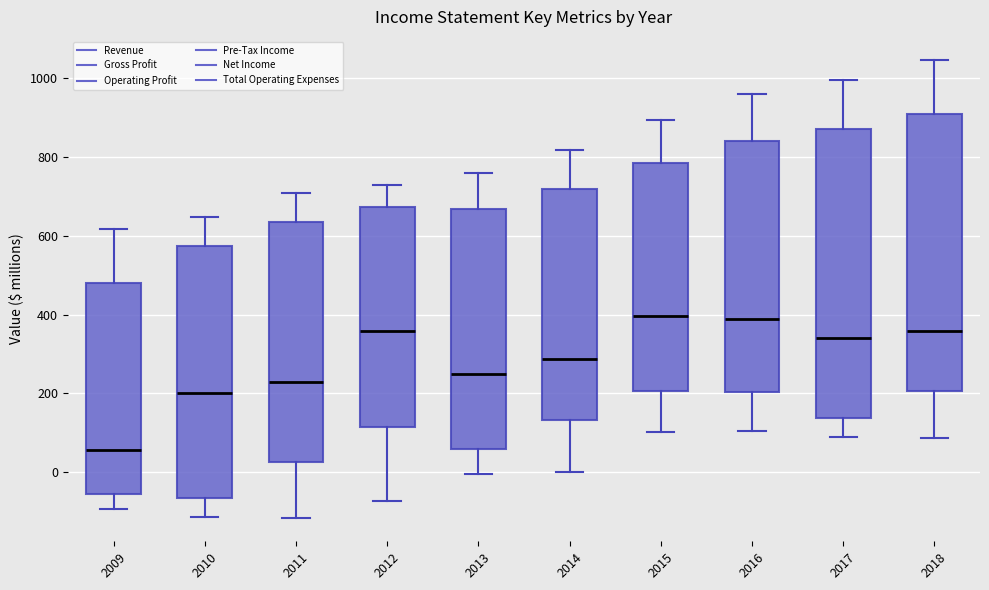

Reading left to right, transcribe this box plot: for each box, give where its median line is, the range the box spans, and where its two whiskers end, as read against the y-axis. The values are not printed on the chart, so give them approximately, as read against the axis.

2009: median 60, box -60 to 480, whiskers -100 to 620
2010: median 200, box -60 to 580, whiskers -120 to 640
2011: median 220, box 20 to 640, whiskers -120 to 700
2012: median 360, box 120 to 680, whiskers -80 to 720
2013: median 260, box 60 to 660, whiskers 0 to 760
2014: median 280, box 140 to 720, whiskers 0 to 820
2015: median 400, box 200 to 780, whiskers 100 to 900
2016: median 380, box 200 to 840, whiskers 100 to 960
2017: median 340, box 140 to 880, whiskers 80 to 1000
2018: median 360, box 200 to 900, whiskers 80 to 1040